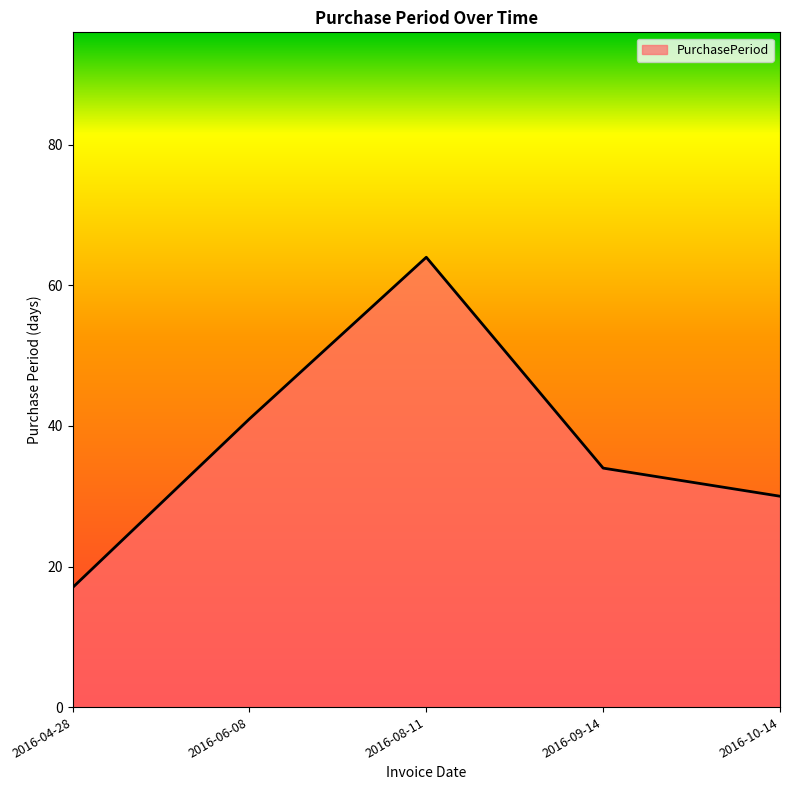

List the labels in order of value, largest first.

2016-08-11, 2016-06-08, 2016-09-14, 2016-10-14, 2016-04-28